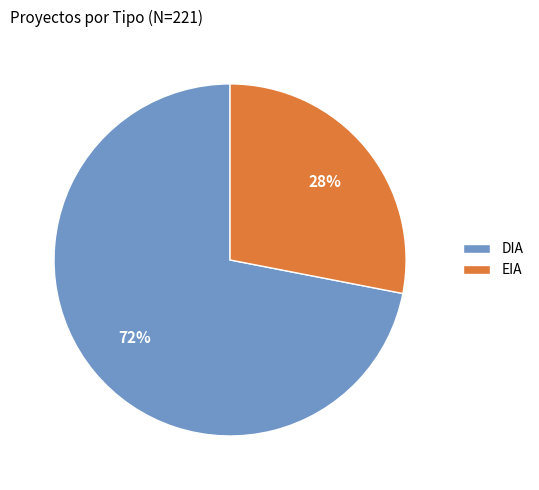

The DIA slice represents 72% of the pie. True or false?

True